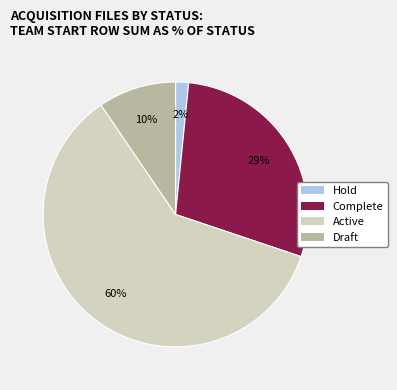

To the nearest percent, what portion does Complete represent?

29%